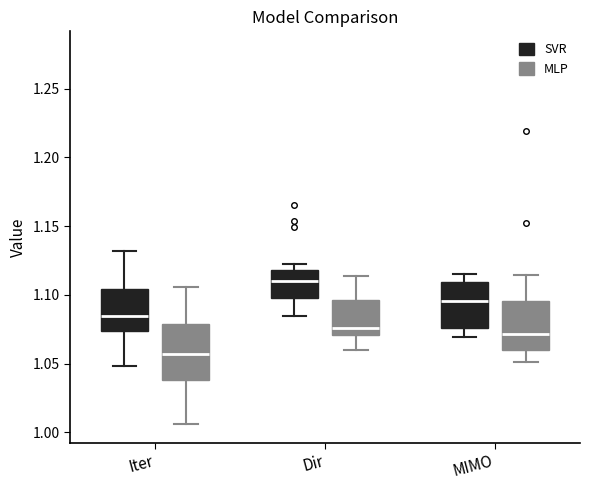

Where does the lower whisker of the box for Dir (SVR) end on the y-axis? The values are not printed on the chart, so give them approximately, as read against the axis.

1.085